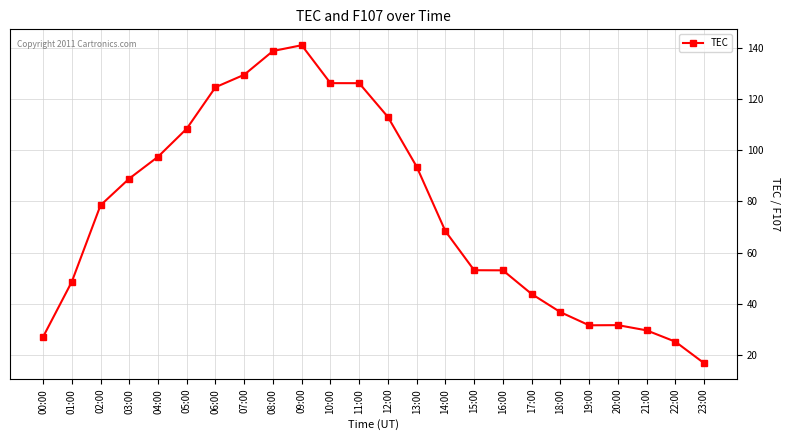

How many lines are shown in the chart?

1